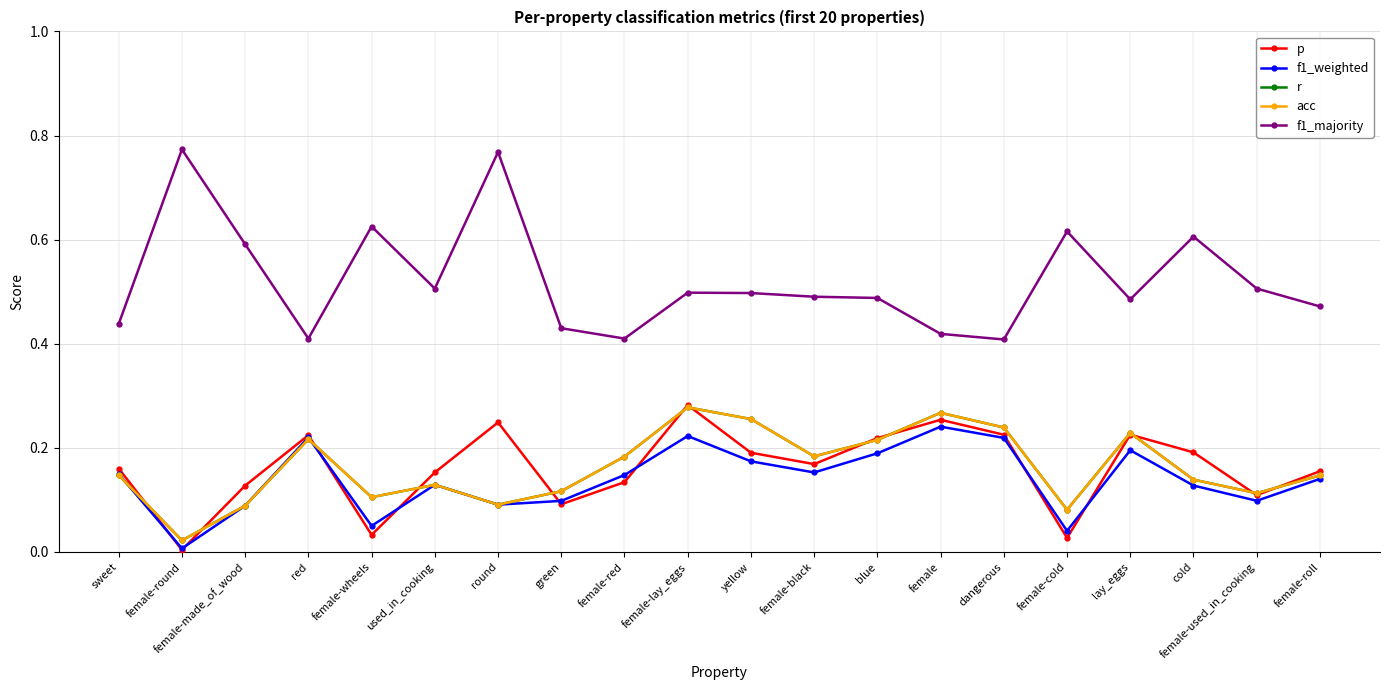

Is this an area chart (filled region under the line)?

No